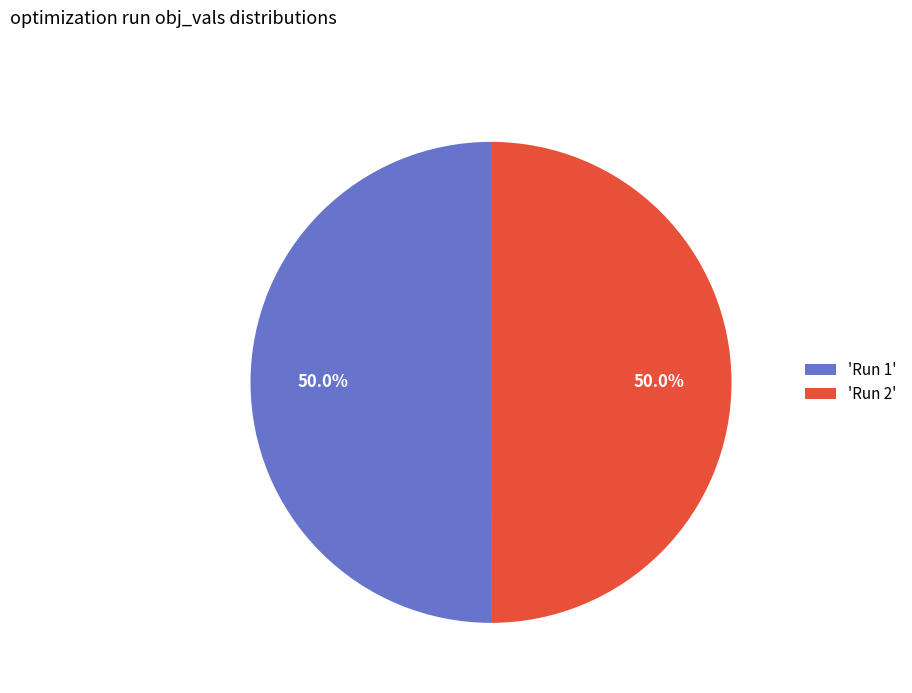

What percentage is NOT represented by 'Run 1'?

50.0%